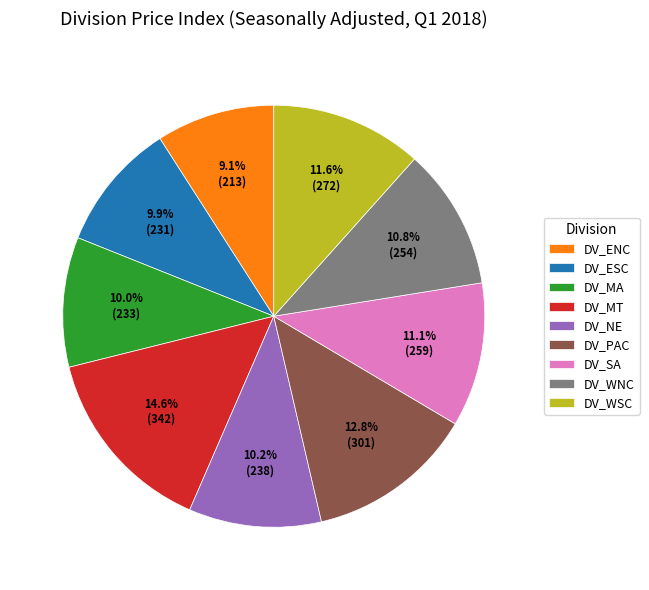

What portion of the pie excludes DV_ENC?

90.9%